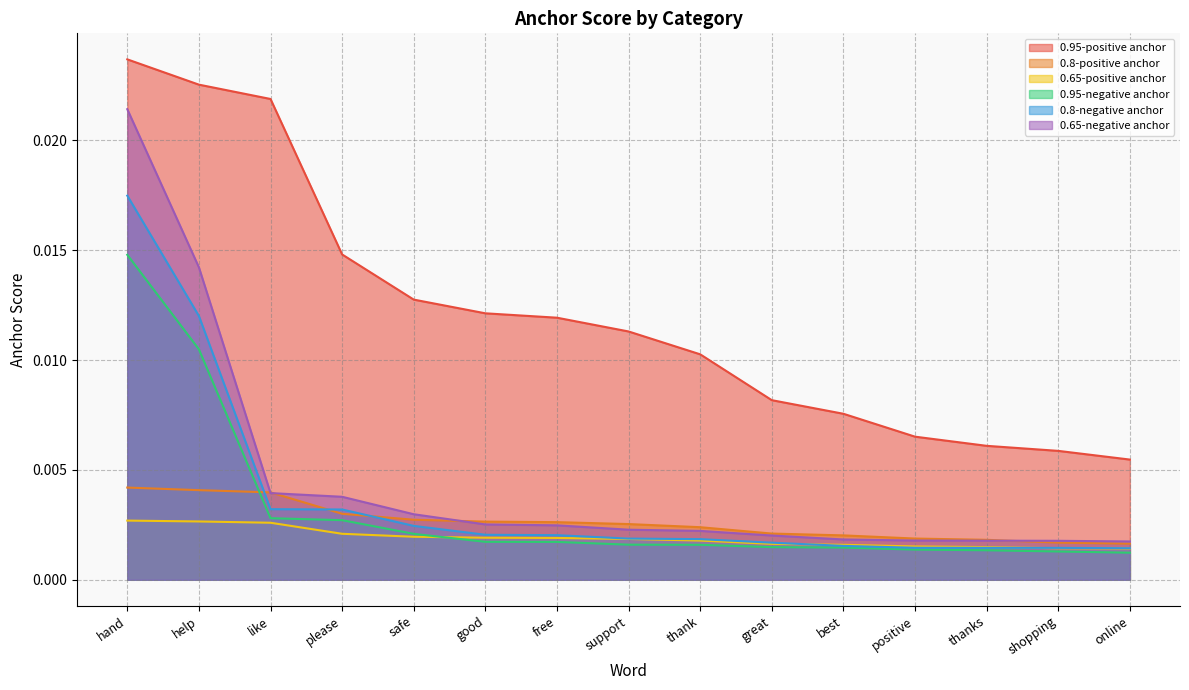

What are all the series names shown in the legend?

0.95-positive anchor, 0.8-positive anchor, 0.65-positive anchor, 0.95-negative anchor, 0.8-negative anchor, 0.65-negative anchor